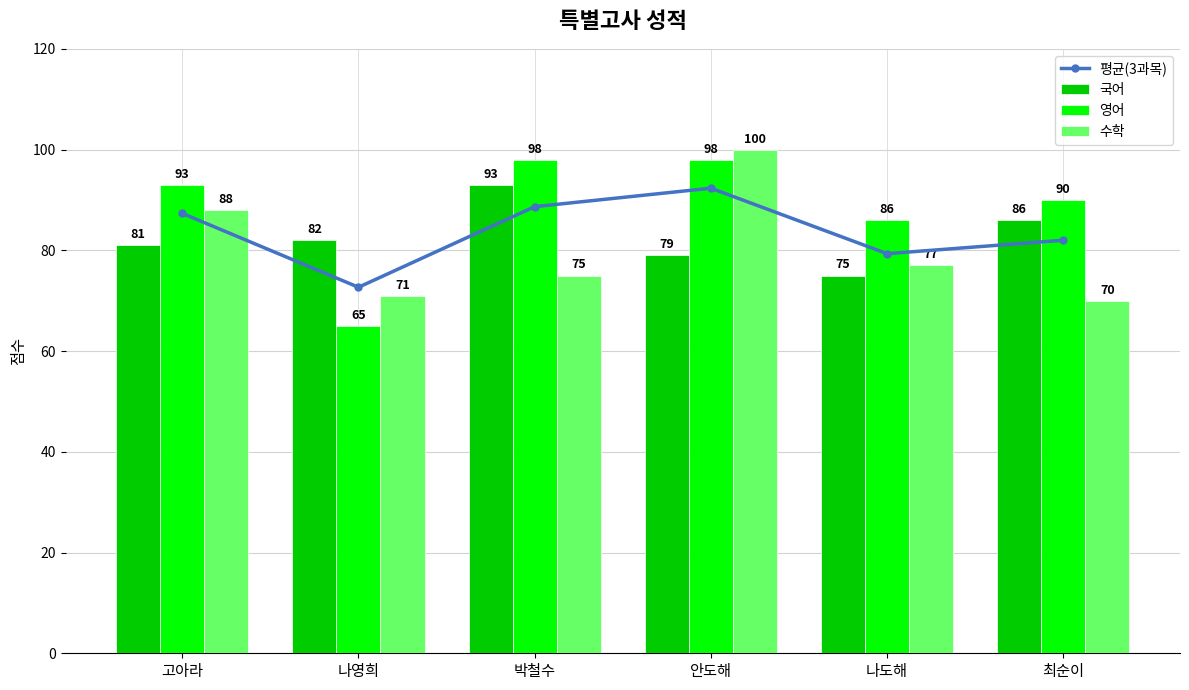

What is the approximate value of 국어 at 안도해?

79